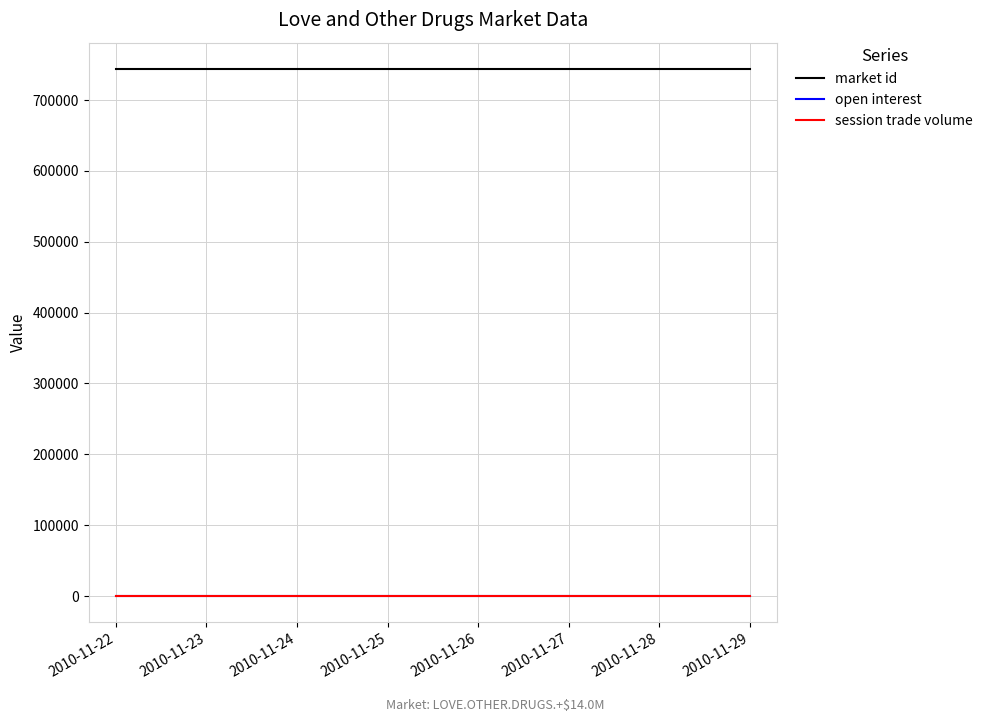

Does the chart have visible grid lines?

Yes